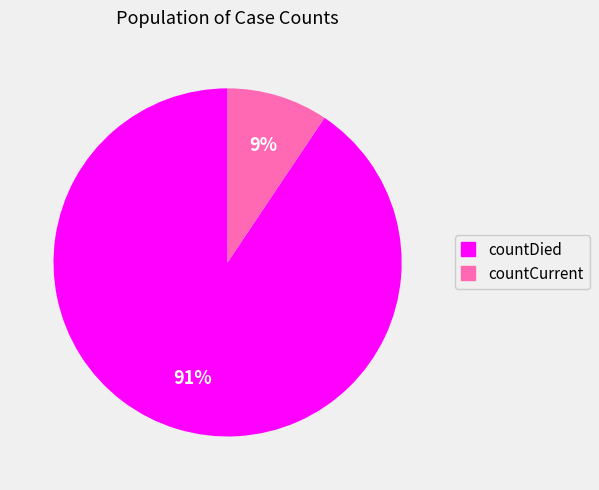

Combined, do countDied and countCurrent account for over 50%?

Yes